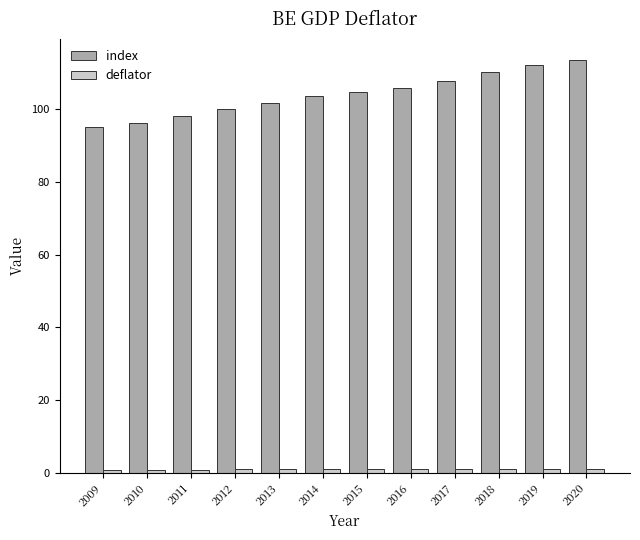

Does the chart contain any negative values?

No